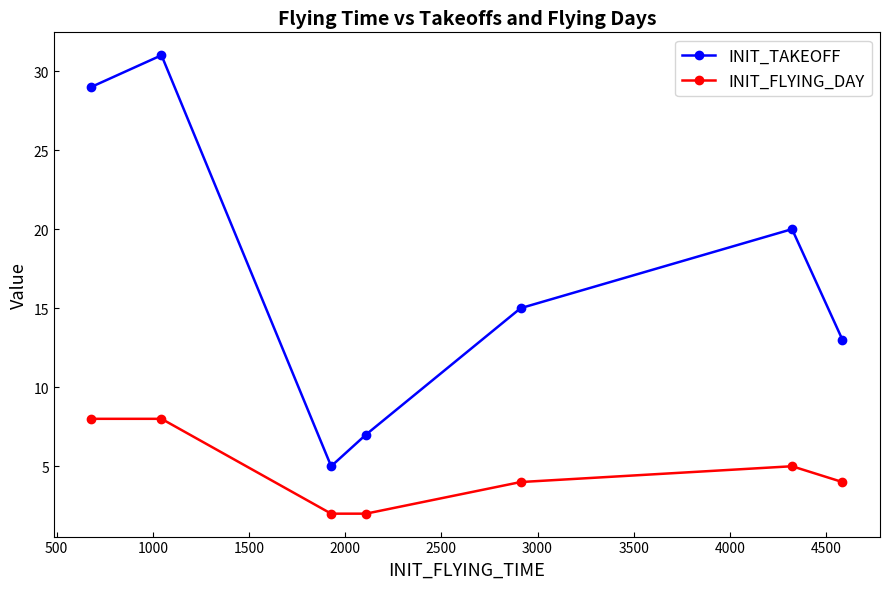

Reading left to right, extract all data points from this chart.

INIT_TAKEOFF: 29	31	5	7	15	20	13
INIT_FLYING_DAY: 8	8	2	2	4	5	4